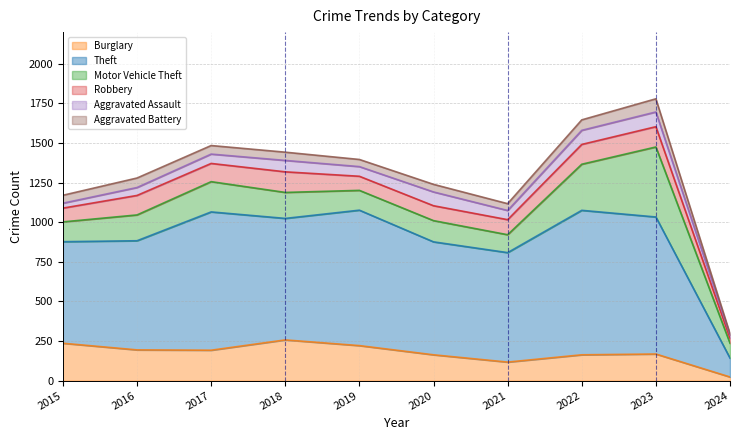

Between 2023 and 2024, which series saw the biggest shift?

Theft